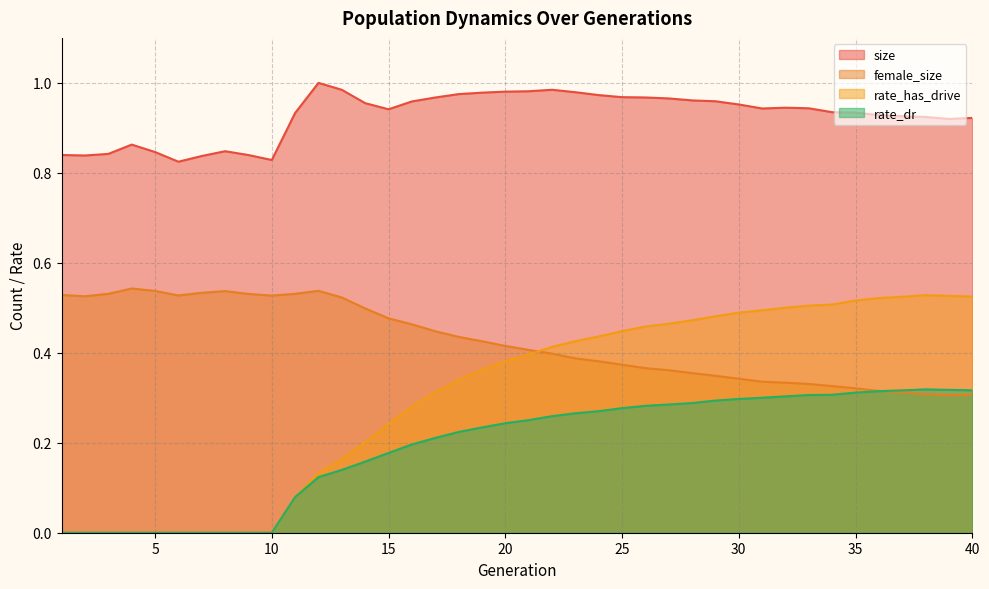

In female_size, how many points are lower than both neighbors (excluding endpoints)?

4